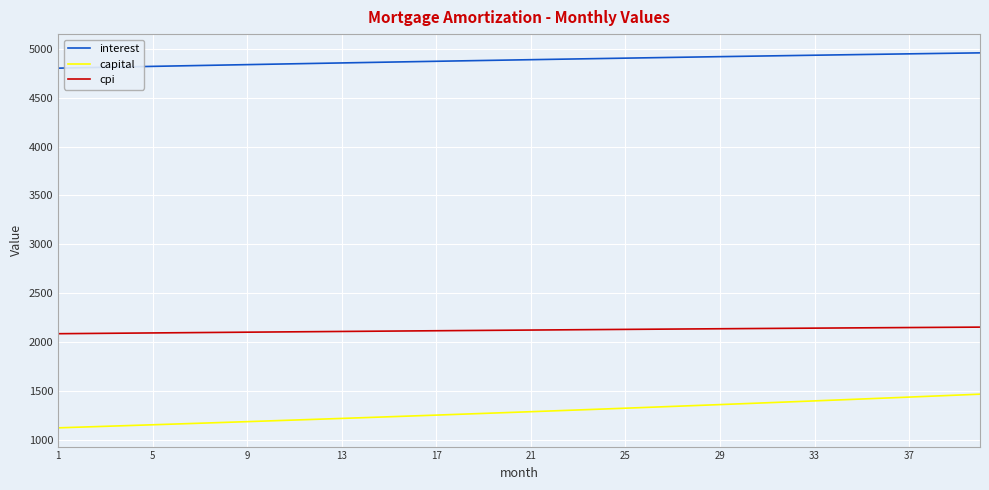

True or false: capital and interest cross at least once.

False